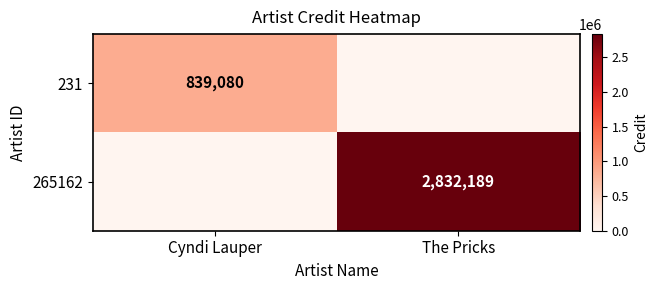

The value of 231 at Cyndi Lauper is 1180973. True or false?

False